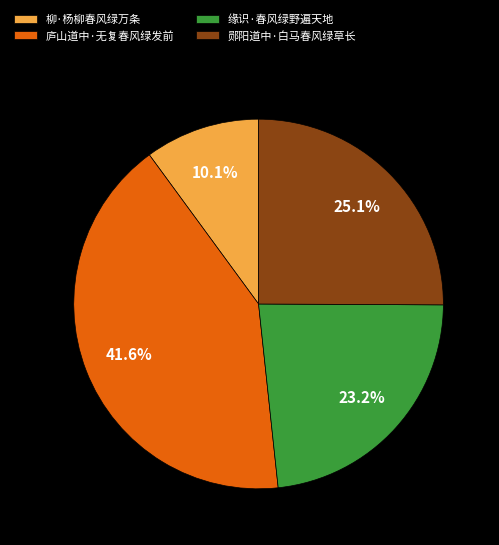

Is it true that 庐山道中·无复春风绿发前 is 42% of the pie?

True